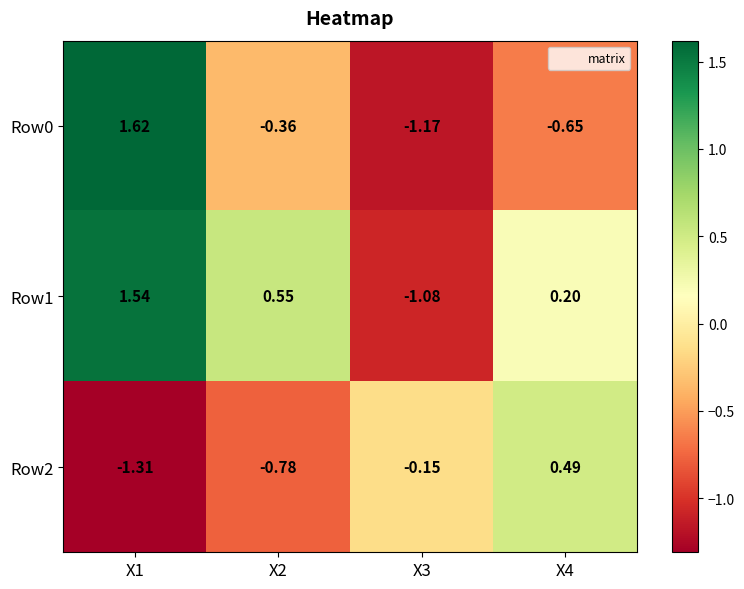

Which series has the largest range (max minus min)?

Row0